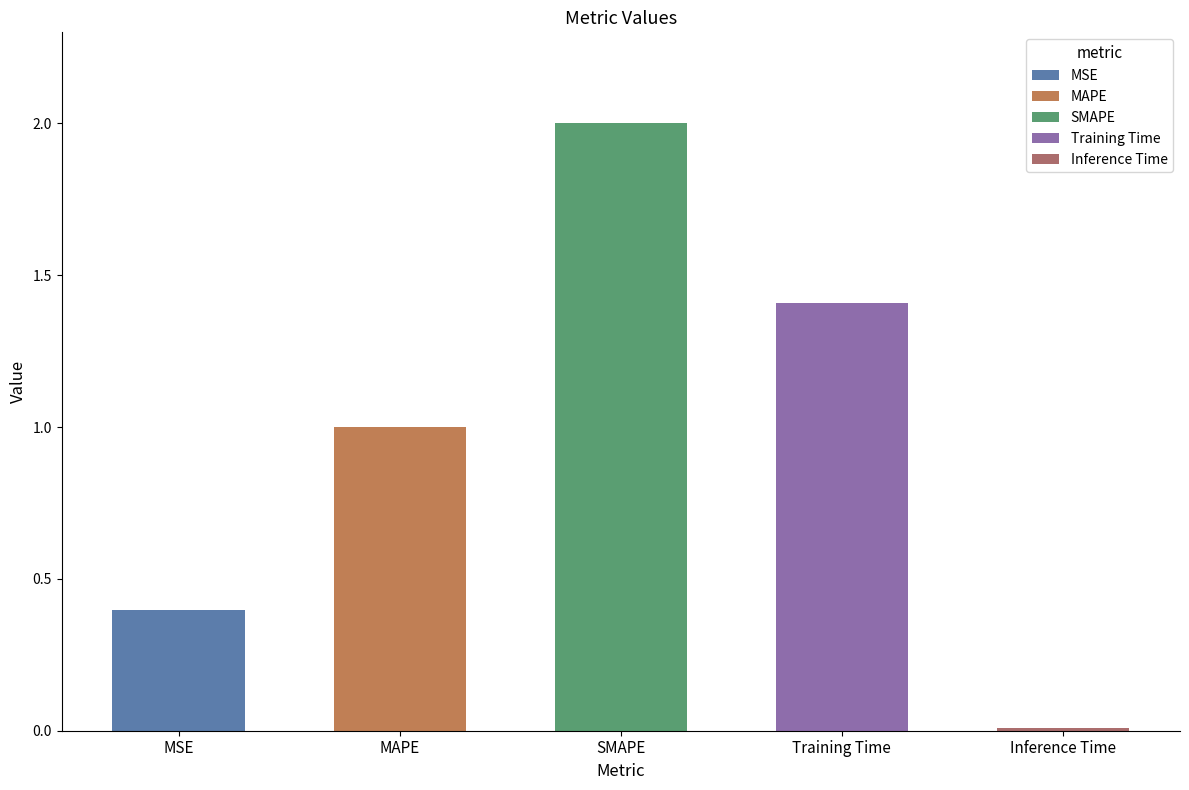

What is the value of the 1st bar from the left?

0.4